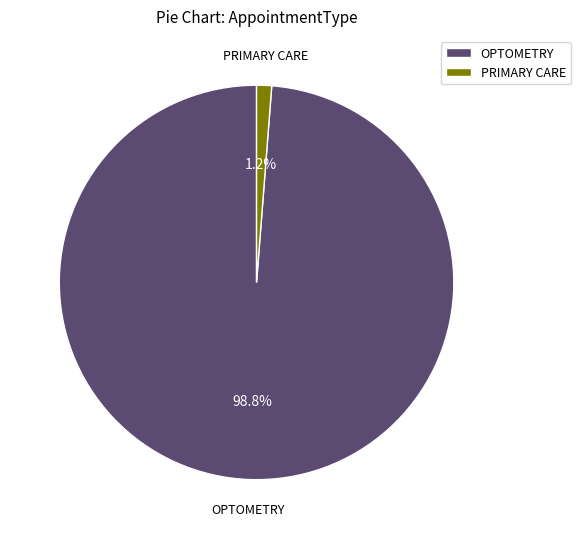

Is there a majority slice in this chart?

Yes